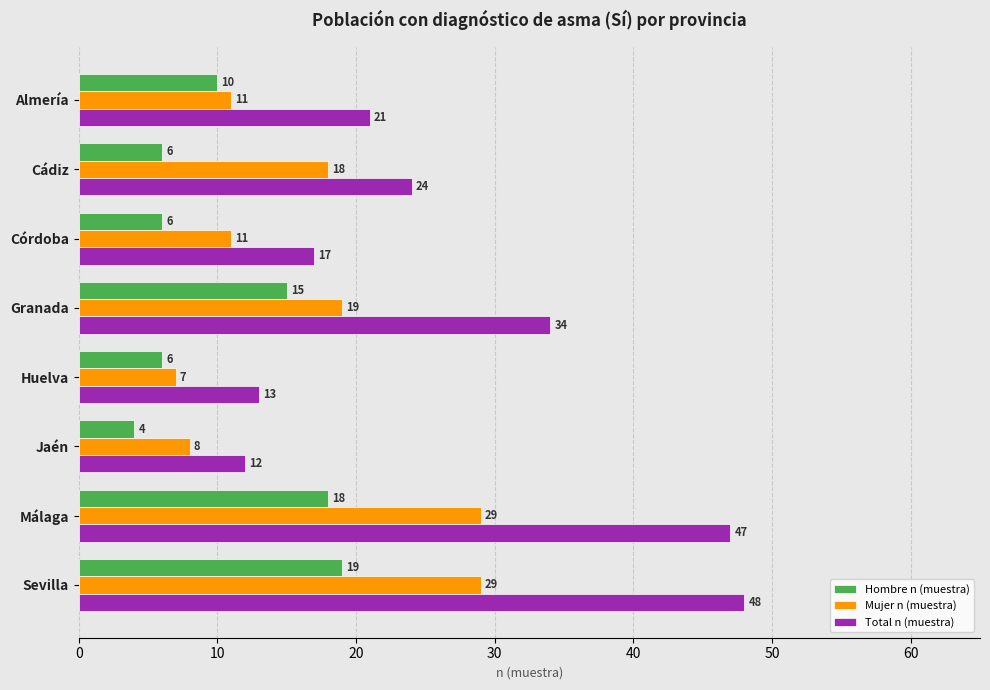

Which category has the lowest value in the Total n (muestra) series?

Jaén